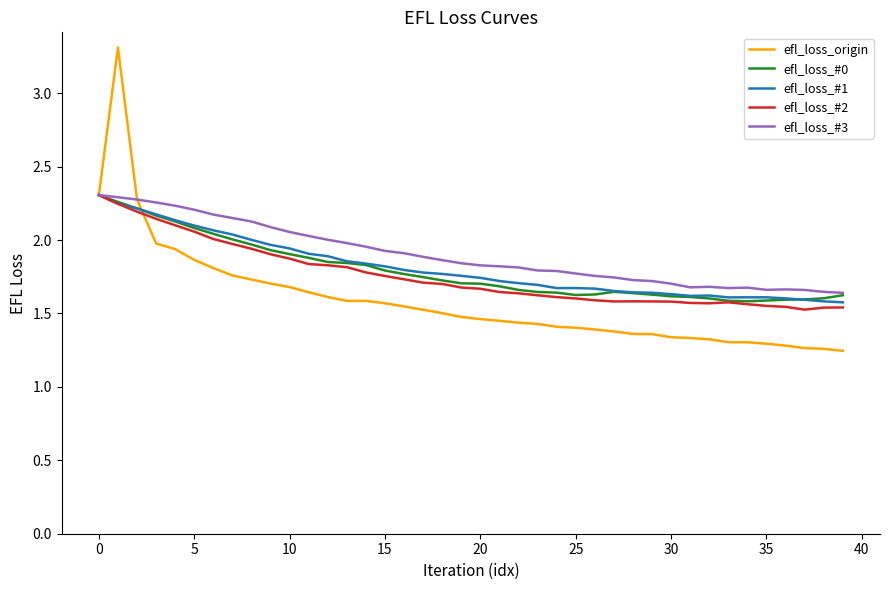

What is the sum of all efl_loss_#2 values?

70.3